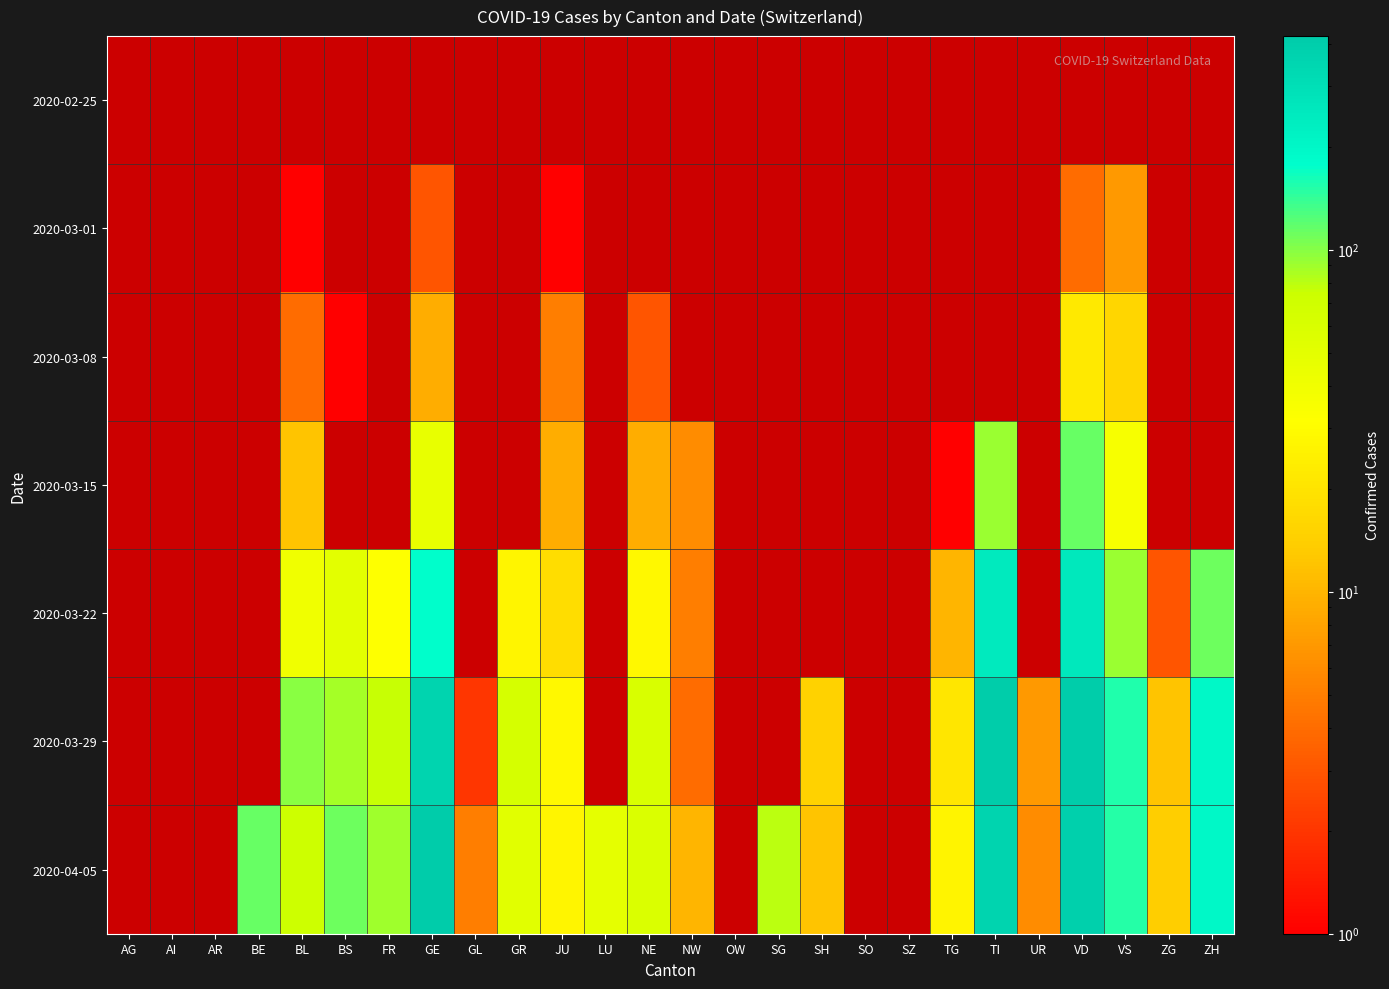

Read the 2020-03-29 value at VS.

153.0